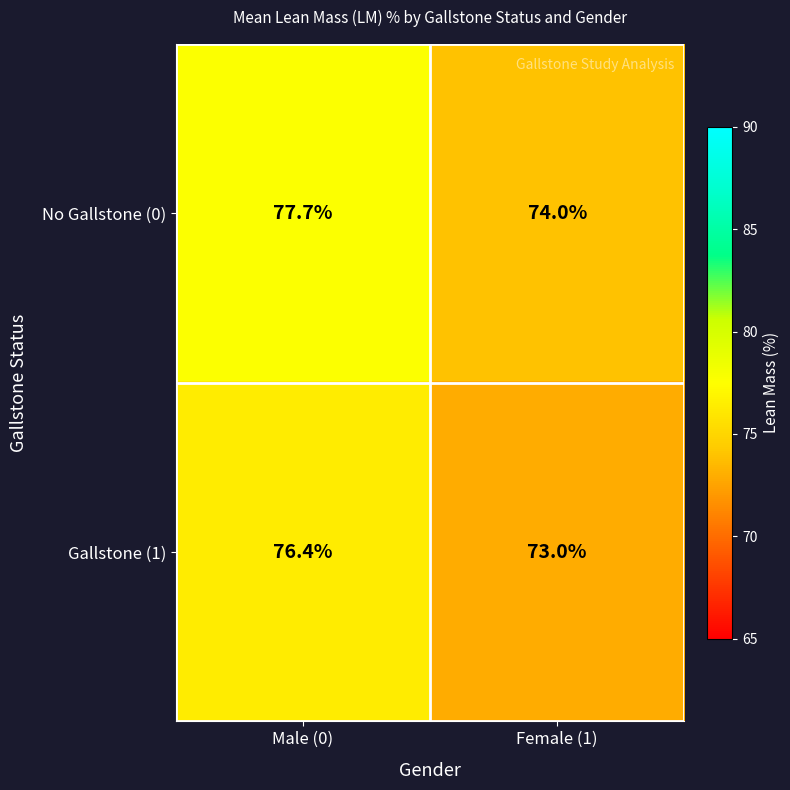

Reading right to left, what are all the values shown in this chart?

No Gallstone (0): Female (1)=74.0	Male (0)=77.7
Gallstone (1): Female (1)=73.0	Male (0)=76.4